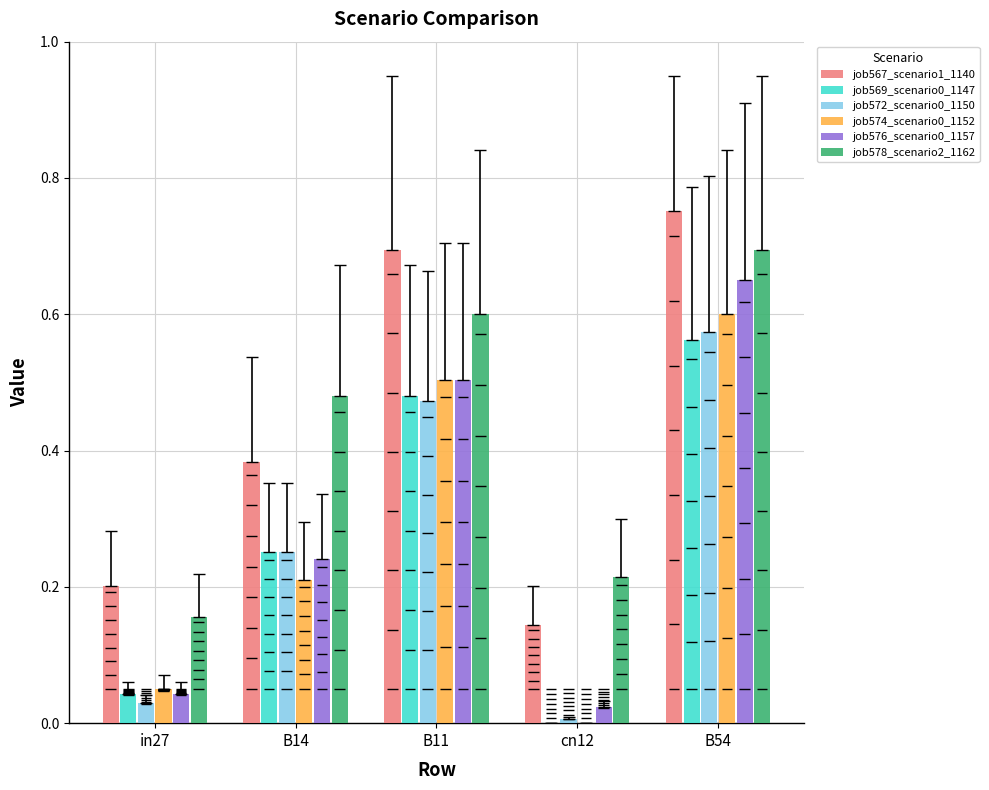

Which series changed the most between in27 and cn12?

job567_scenario1_1140